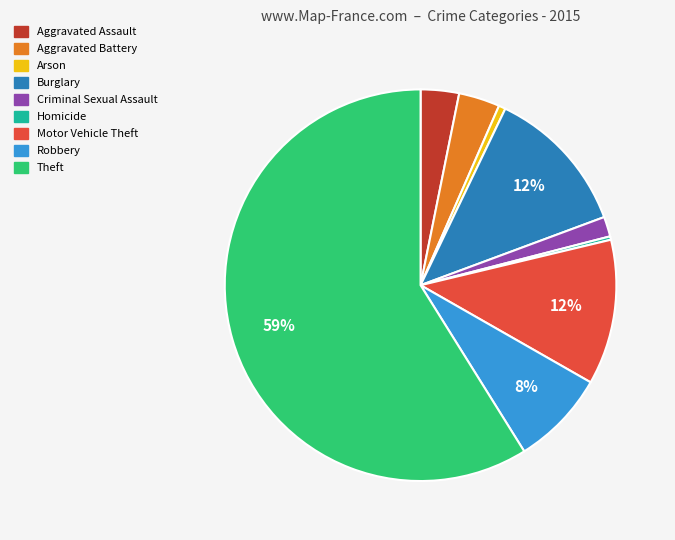

Which slice is the largest?

Theft